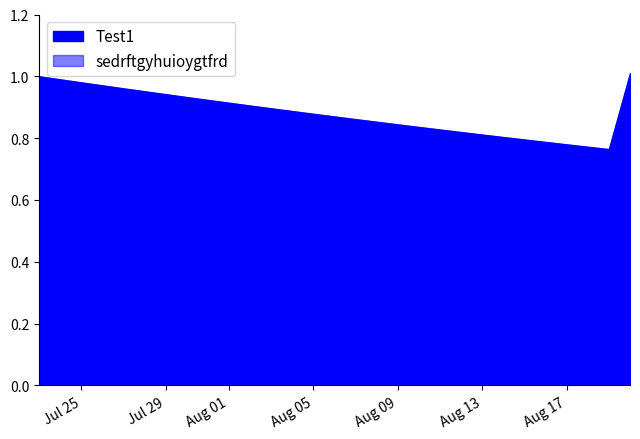

What is the minimum value shown in the chart?

0.8